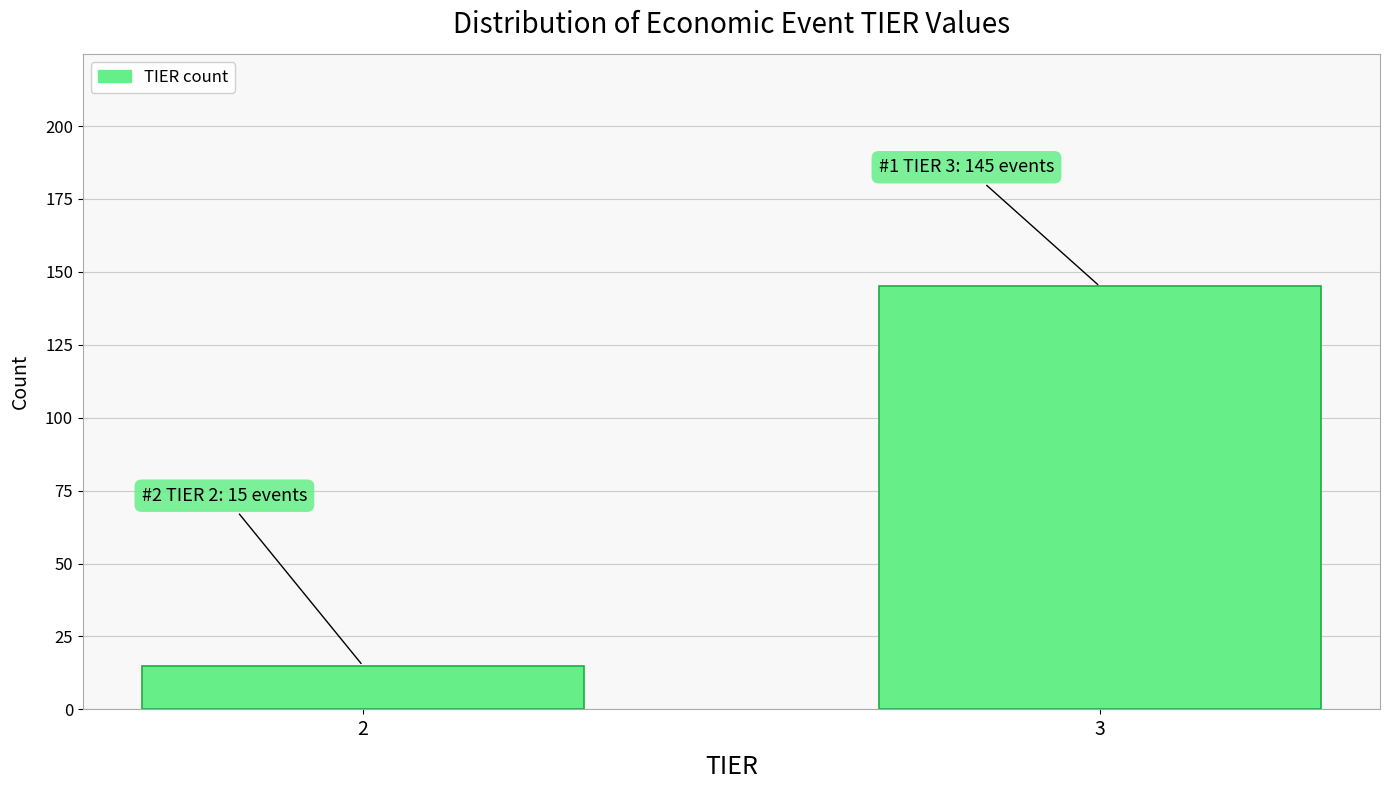

Reading right to left, transcribe all the data shown in this chart.

145	15